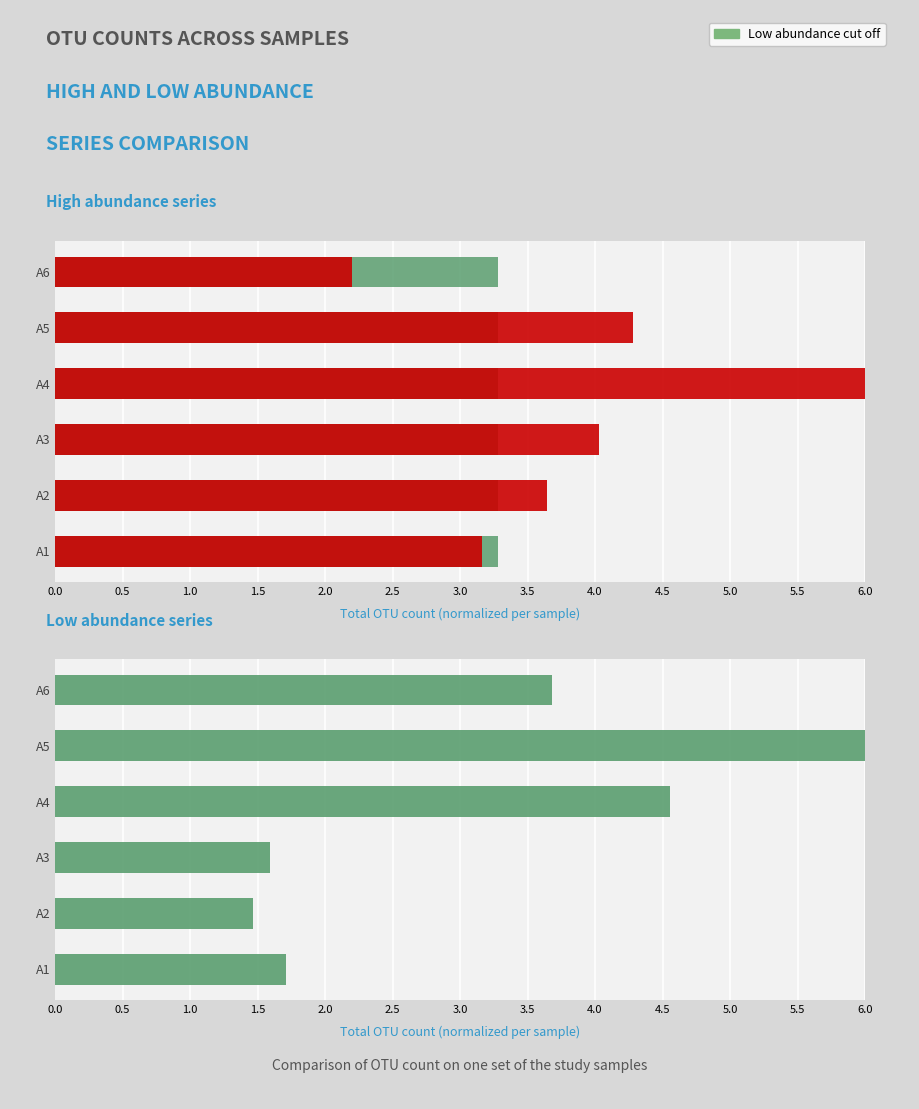

The Low abundance series series shows 2.3 at A2. True or false?

False